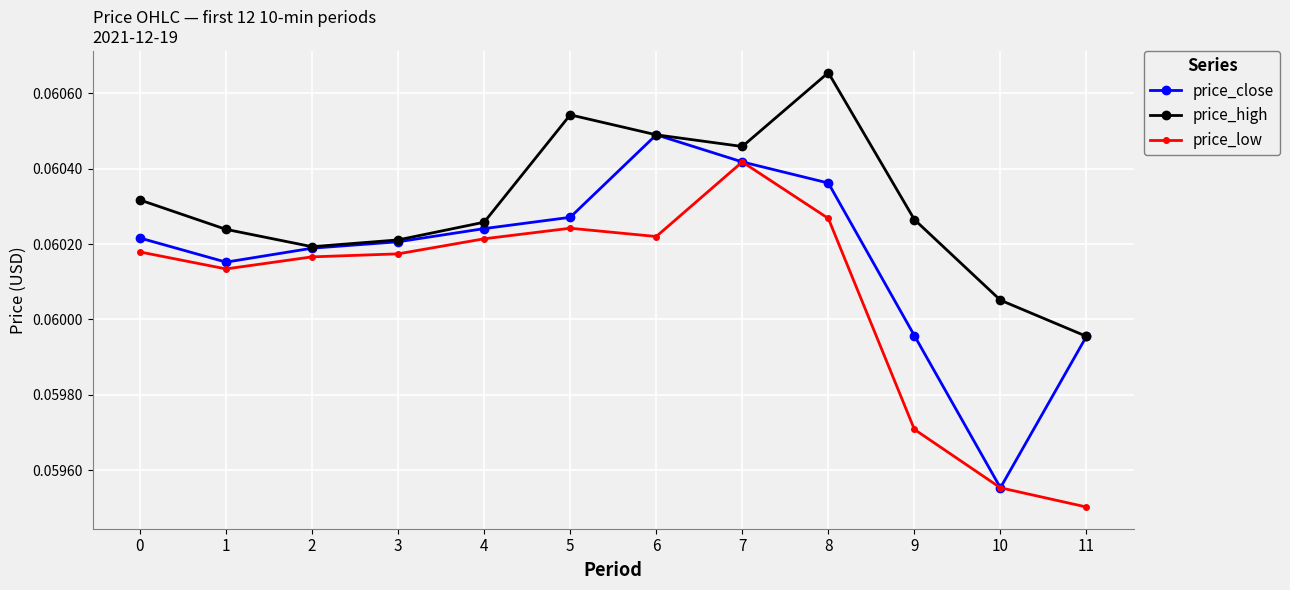

True or false: price_low and price_high intersect in this chart.

False